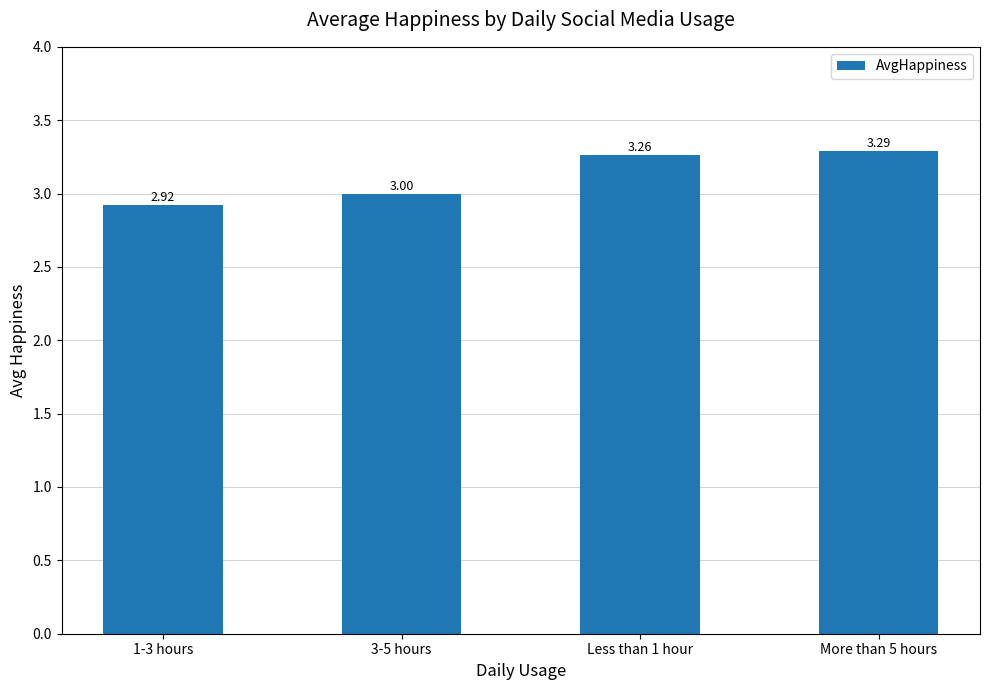

What is the sum of all values?

12.5